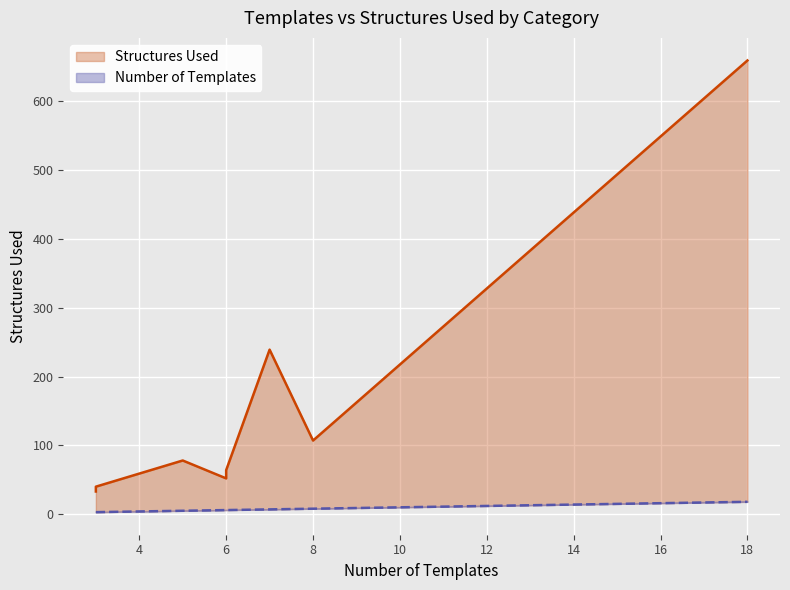

Reading left to right, list all the values displayed in this chart.

Number of Templates: 18	3	8	6	3	5	6	7
Structures Used: 659	40	107	64	33	78	52	239